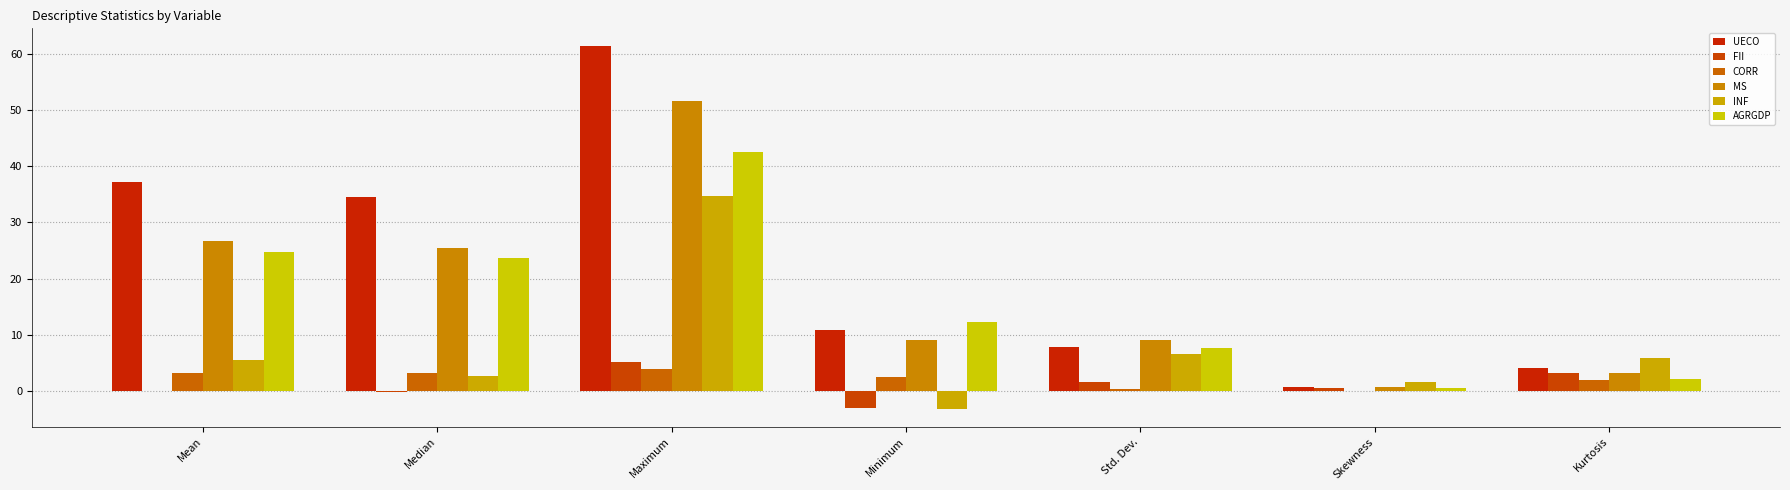

Which label corresponds to the largest value in the chart?

Maximum